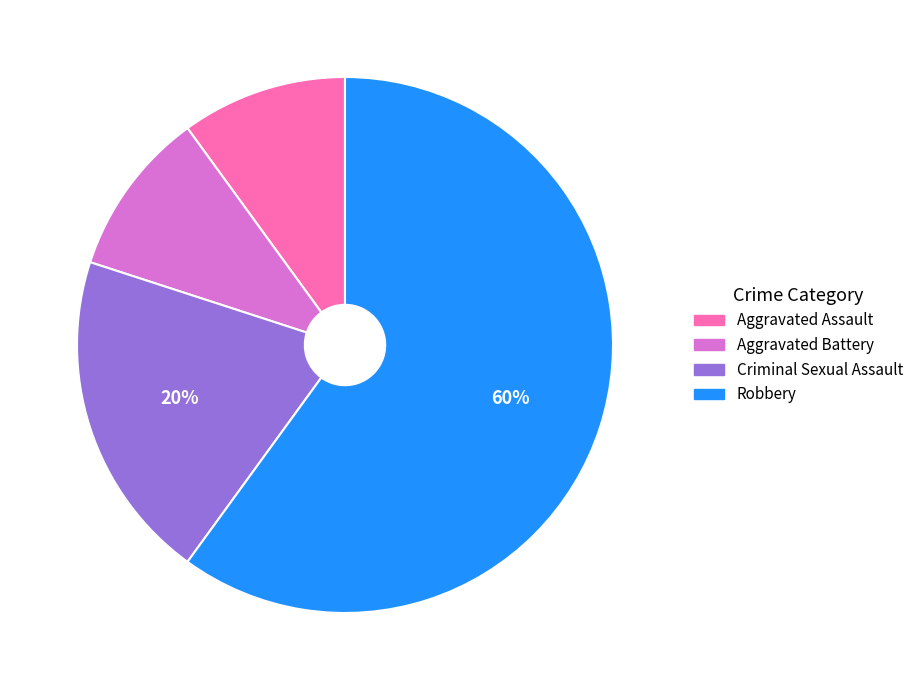

Which category has the biggest portion of the pie?

Robbery